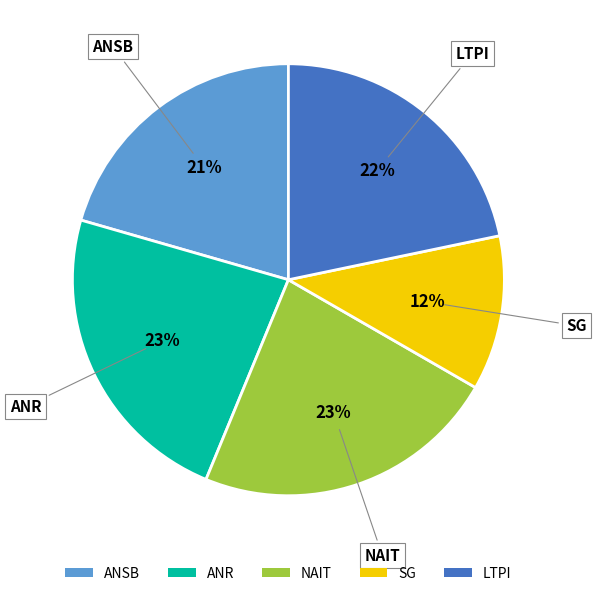

To the nearest percent, what percentage of the pie is NAIT?

23%